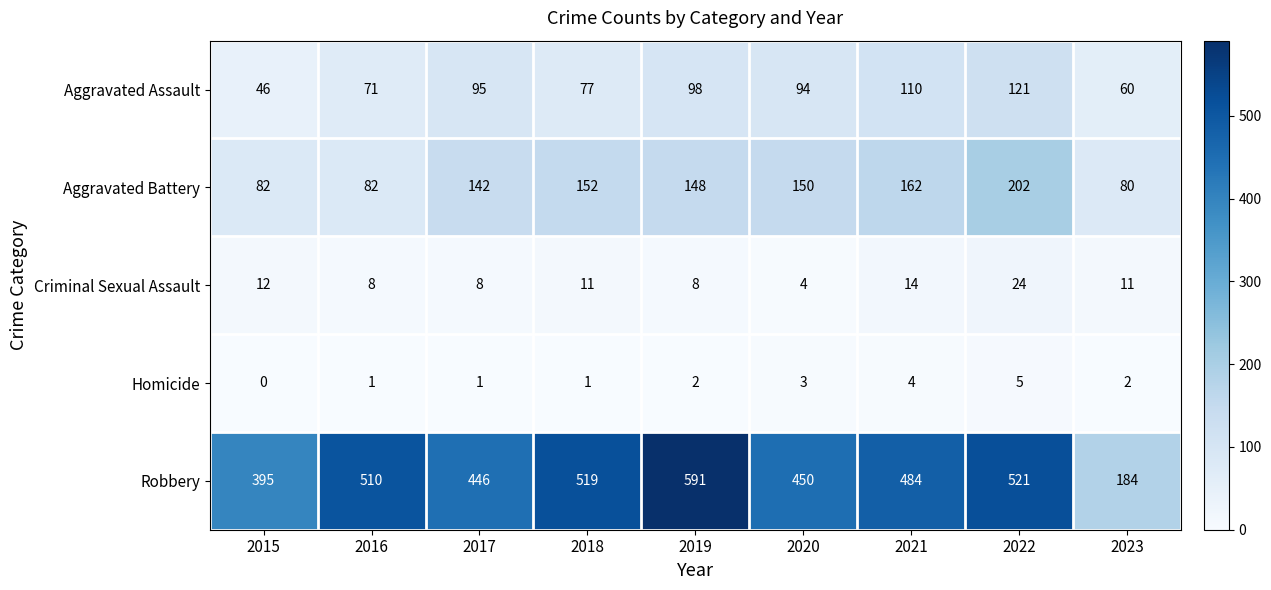

Between 2016 and 2018, which series saw the biggest shift?

Aggravated Battery